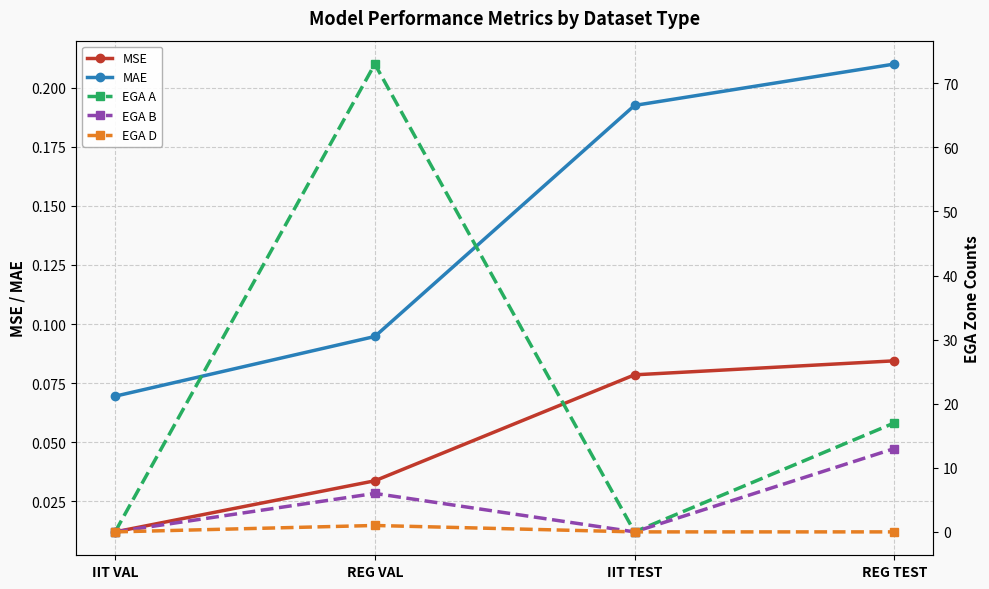

Which label corresponds to the smallest value in the chart?

IIT VAL